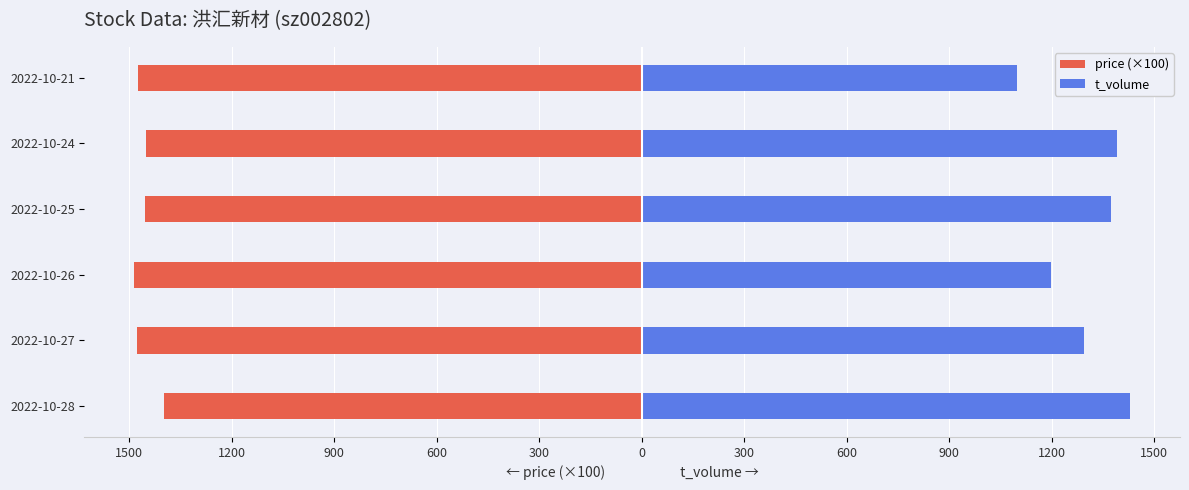

What are all the series names shown in the legend?

price (×100), t_volume